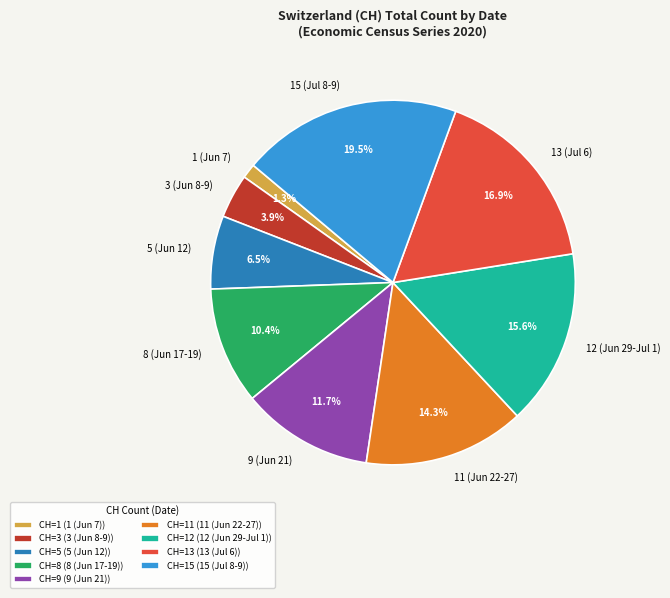

What percentage is NOT represented by 8 (Jun 17-19)?

89.6%